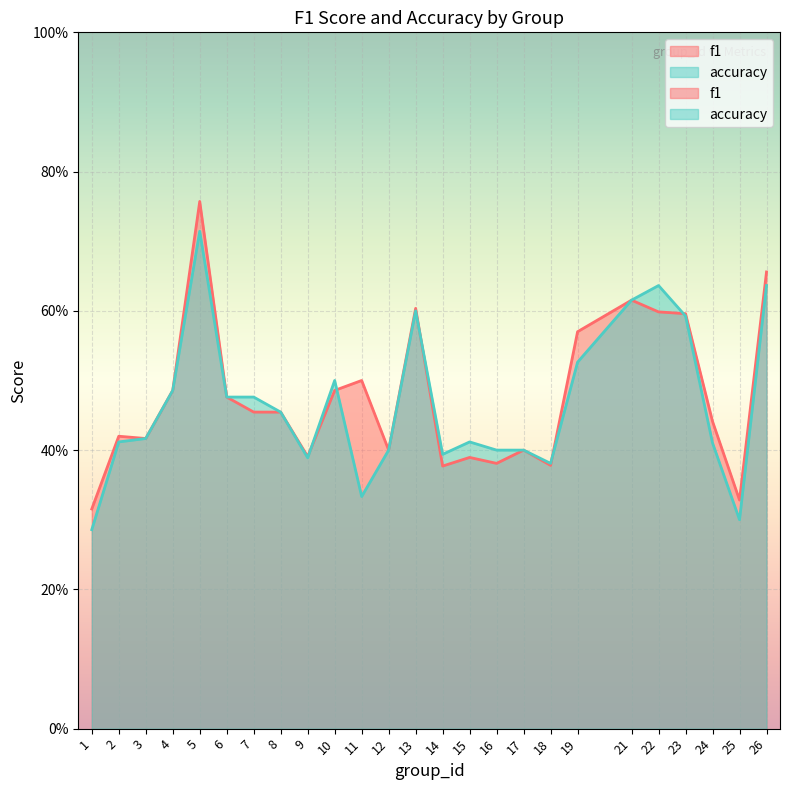

Between which two adjacent categories do accuracy and f1 first intersect?

9 and 10